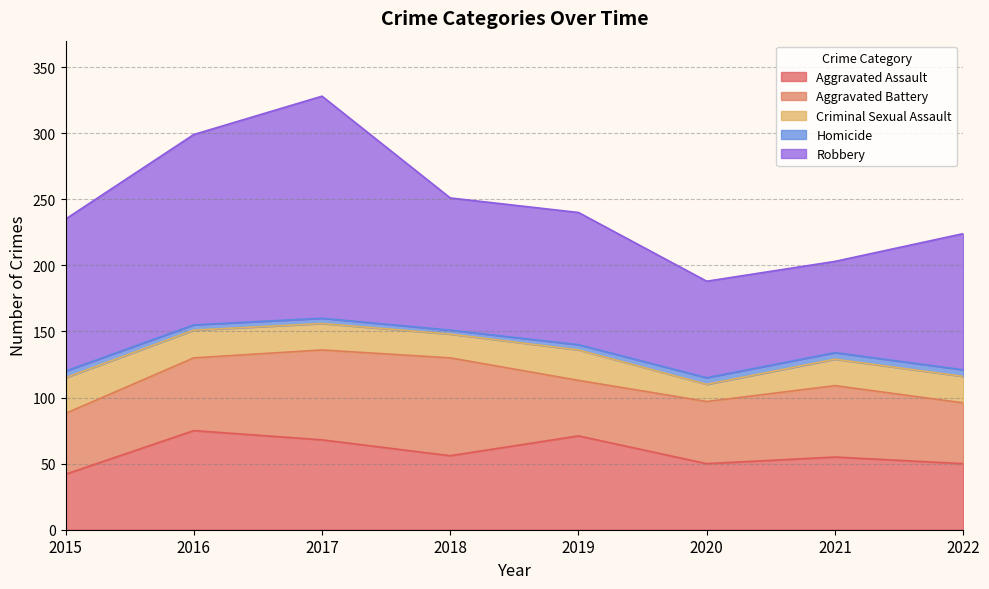

The value of Aggravated Assault at 2018 is 56. True or false?

True